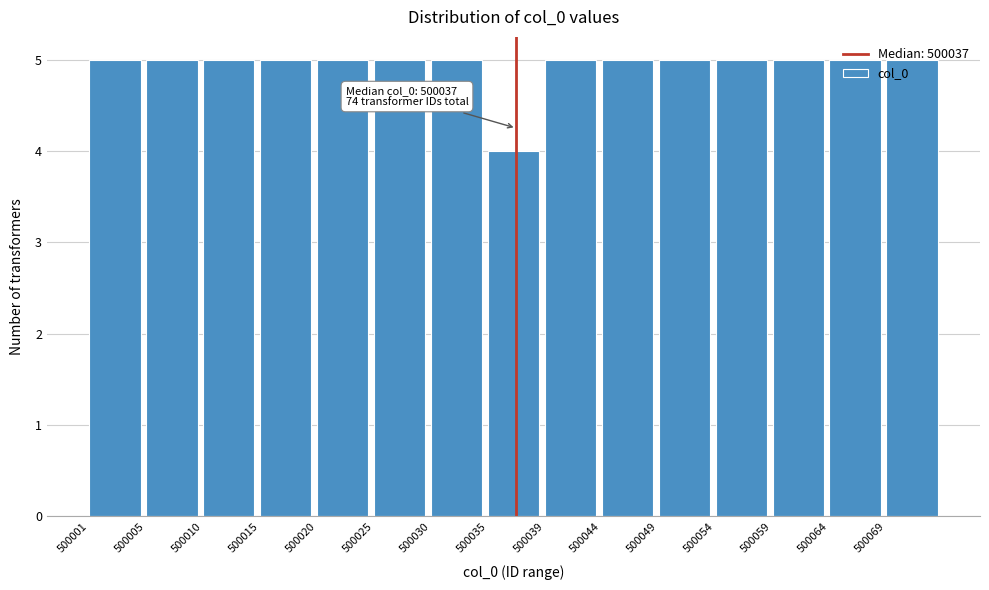

What is the ratio of the value at 500010 to the value at 500001?

1.0